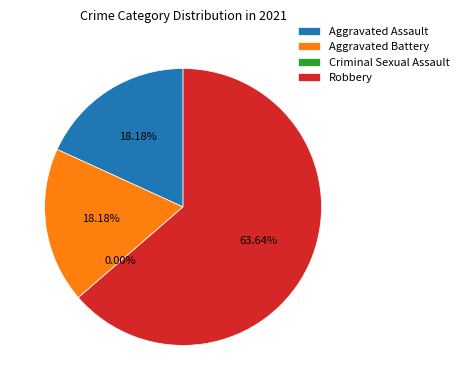

Which category has the biggest portion of the pie?

Robbery